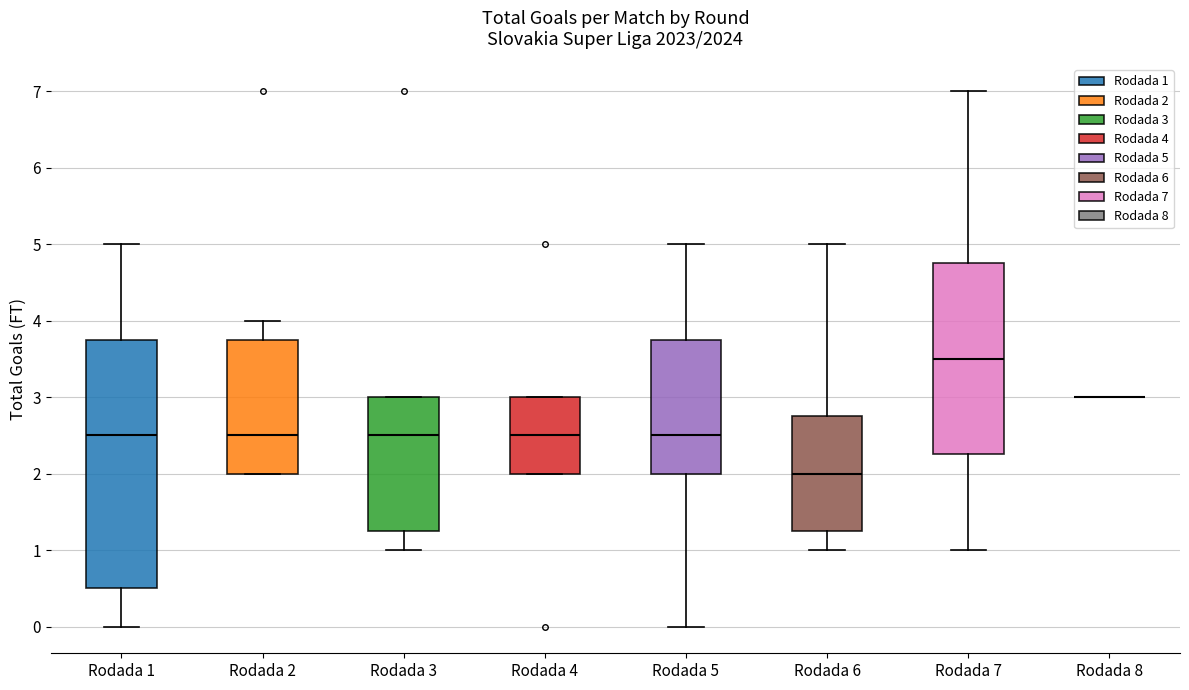

Comparing the boxes themselves (not the whiskers), which one is the tallest?

Rodada 1